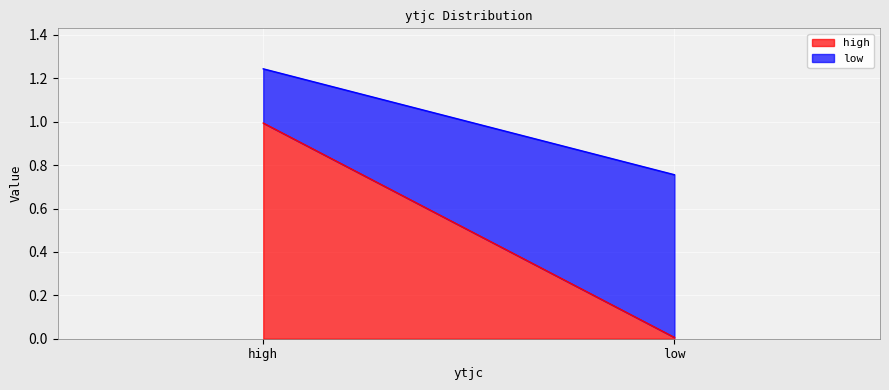

What is the difference between the maximum and minimum values in the low series?

0.5